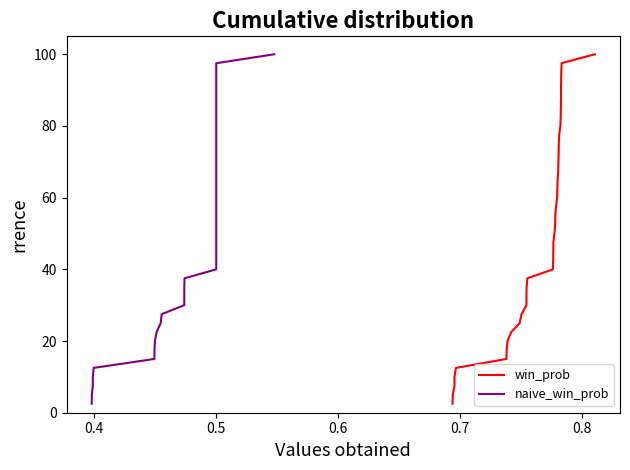

True or false: win_prob and naive_win_prob intersect in this chart.

False